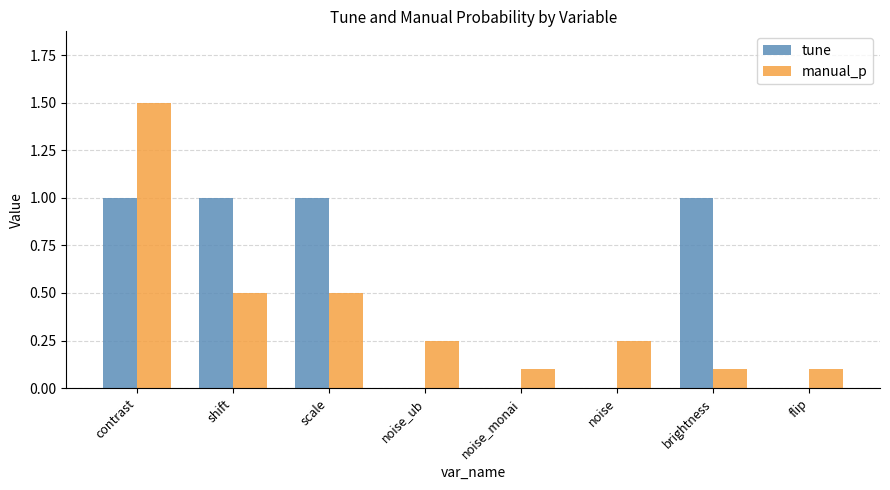

What is the sum of all tune values?

4.0